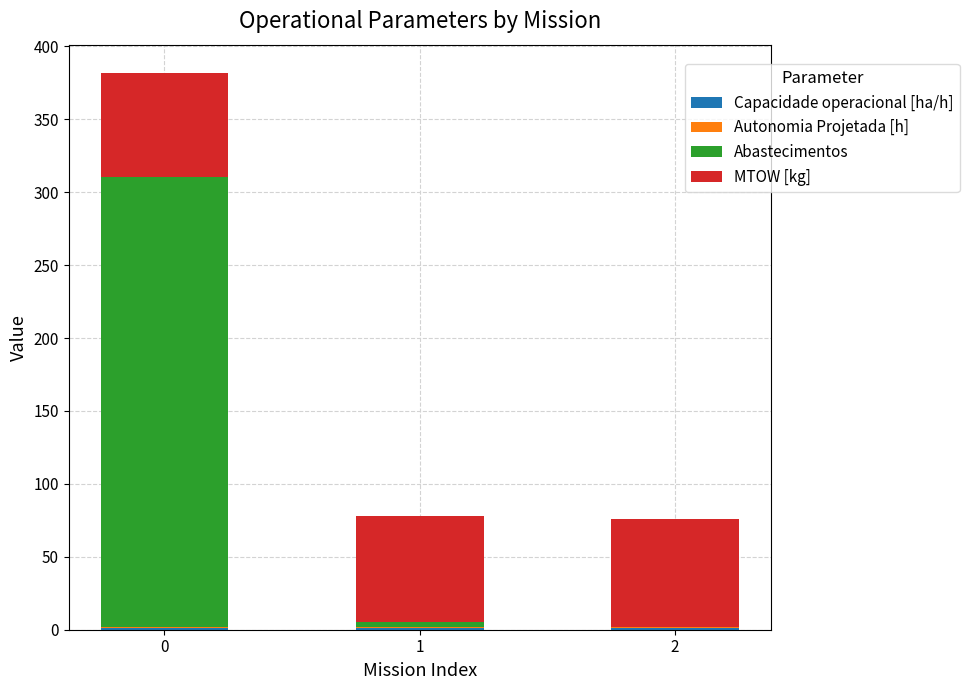

How many distinct data groups are displayed?

4